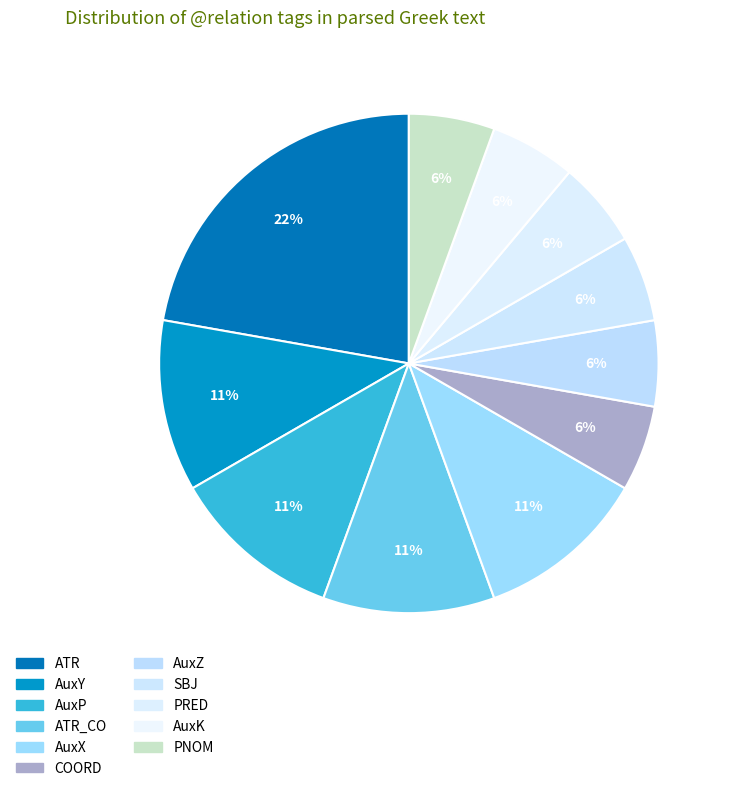

Which category has the biggest portion of the pie?

ATR